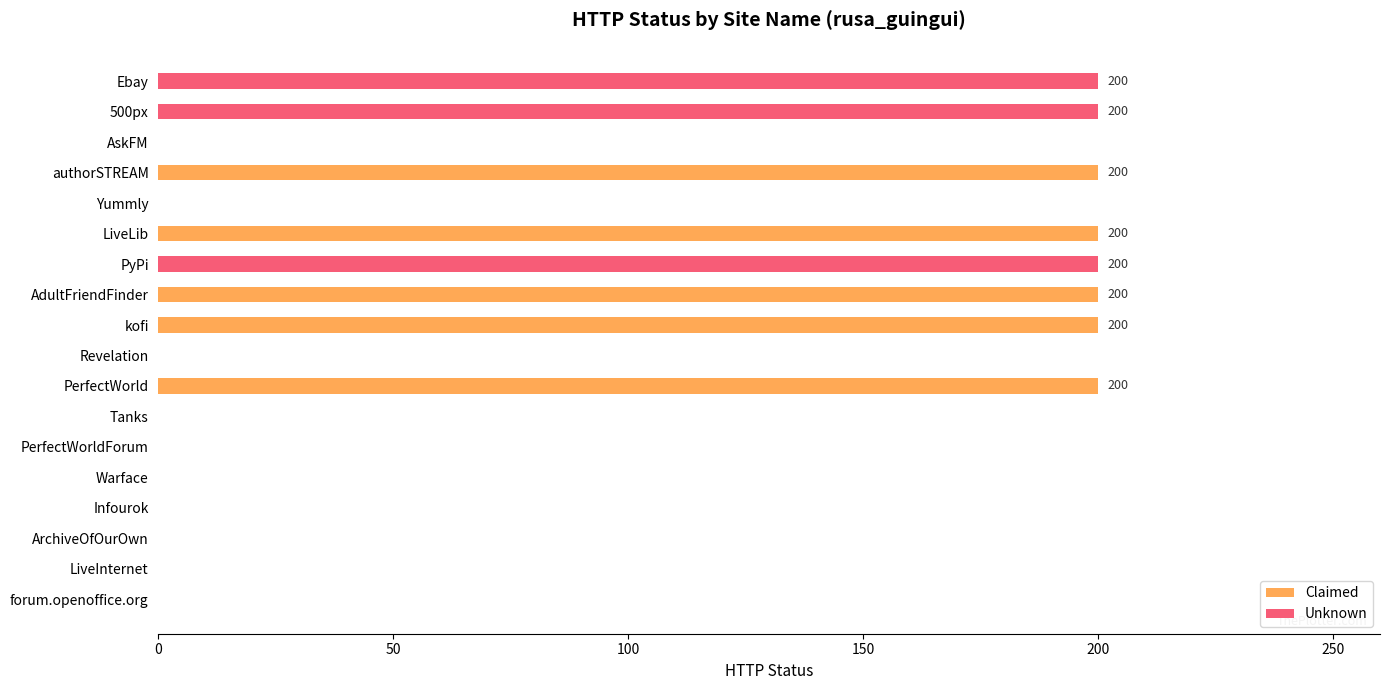

Reading right to left, what are all the values shown in this chart?

Claimed: 0	0	0	0	0	0	0	200	0	200	200	0	200	0	200	0	0	0
Unknown: 0	0	0	0	0	0	0	0	0	0	0	200	0	0	0	0	200	200